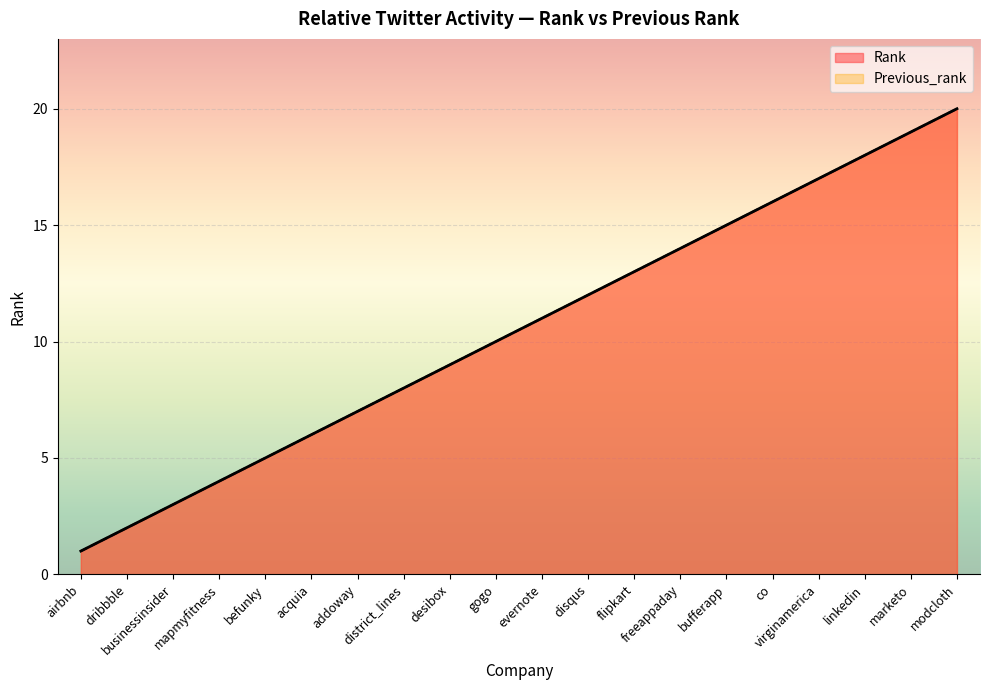

What is the change in value from district_lines to linkedin?

+10